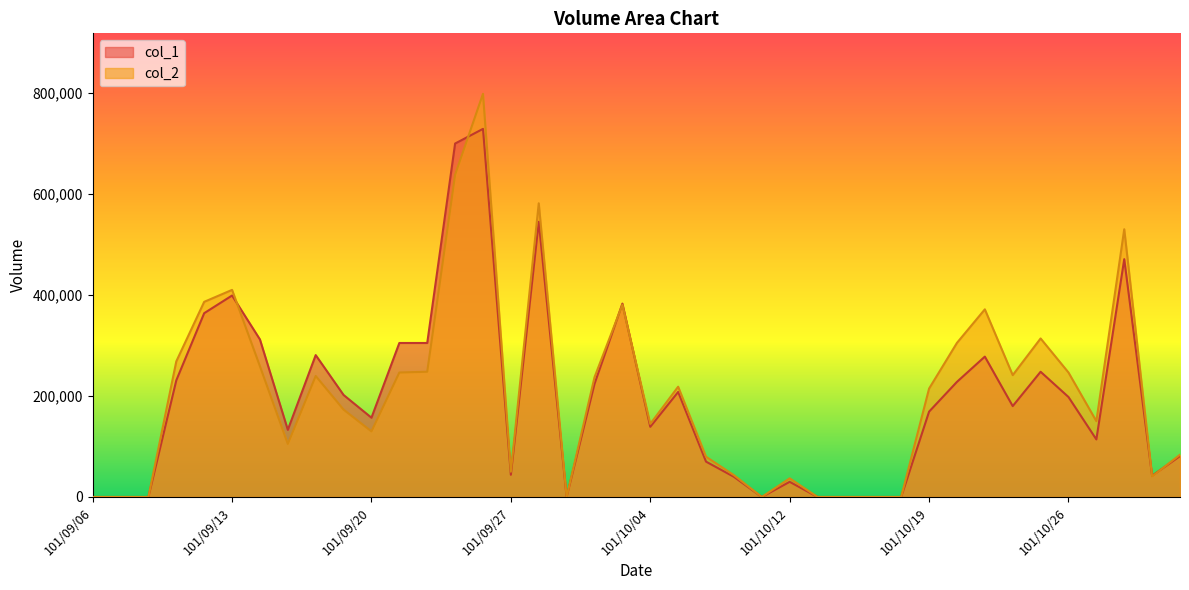

What is the label of the 22nd point from the right?

101/10/02